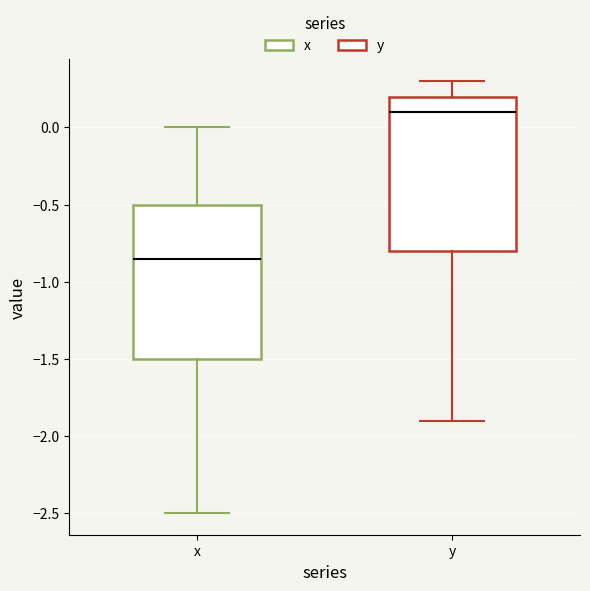

Reading left to right, transcribe this box plot: for each box, give where its median line is, the range the box spans, and where its two whiskers end, as read against the y-axis. The values are not printed on the chart, so give them approximately, as read against the axis.

x: median -0.85, box -1.50 to -0.50, whiskers -2.50 to 0.00
y: median 0.10, box -0.80 to 0.20, whiskers -1.90 to 0.30